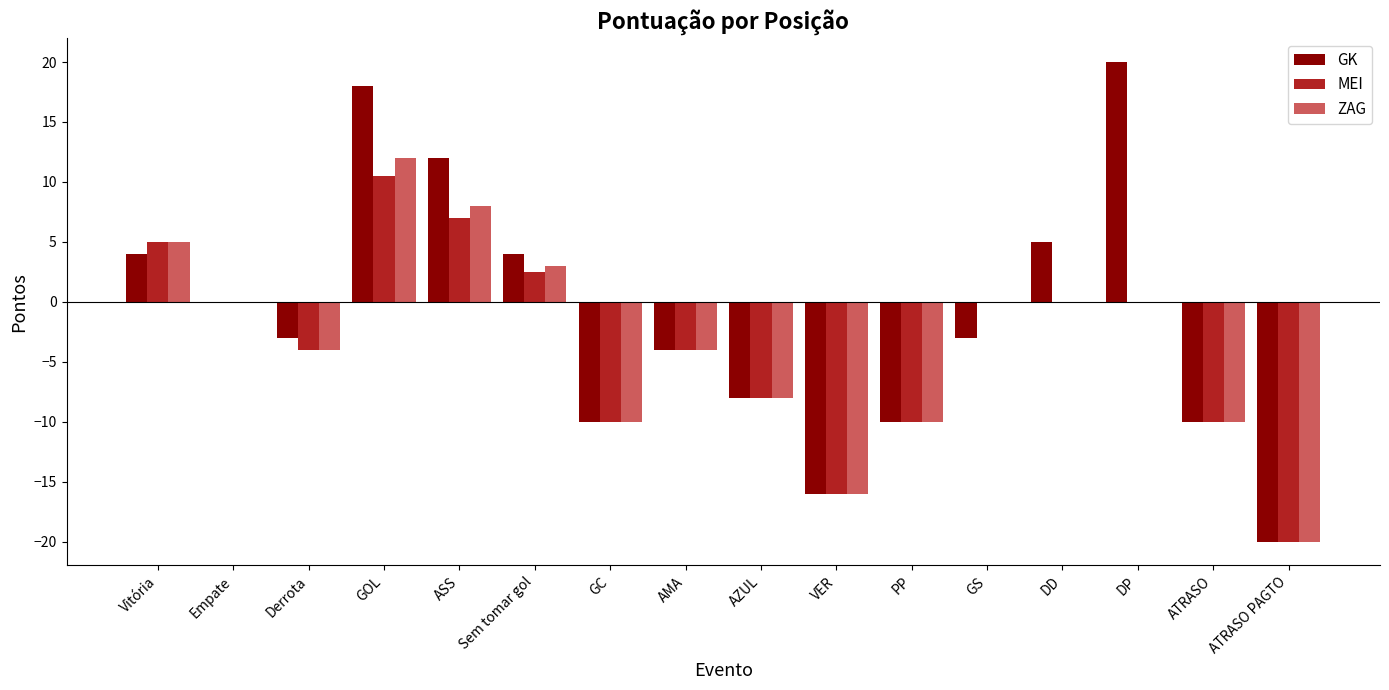

Which category has the highest value in the ZAG series?

GOL